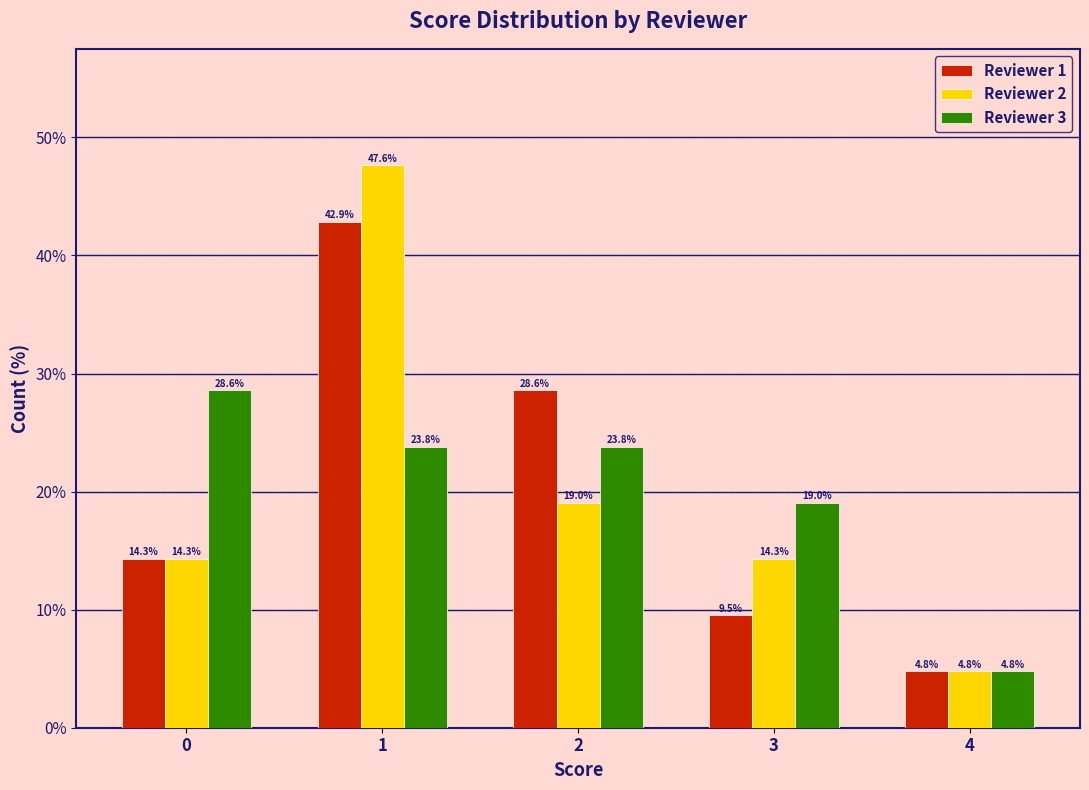

Reading left to right, what are all the values shown in this chart?

Reviewer 1: 0=14.3	1=42.9	2=28.6	3=9.5	4=4.8
Reviewer 2: 0=14.3	1=47.6	2=19.0	3=14.3	4=4.8
Reviewer 3: 0=28.6	1=23.8	2=23.8	3=19.0	4=4.8